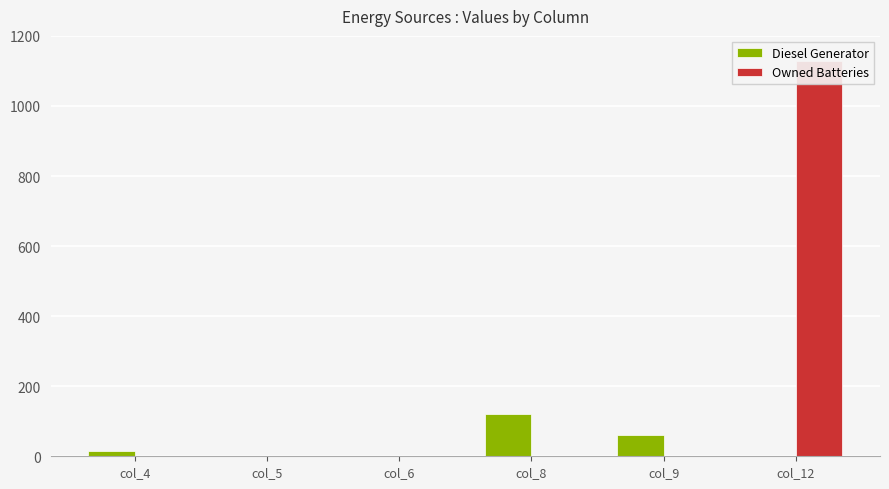

True or false: Diesel Generator has a value of -75 at col_5.

False